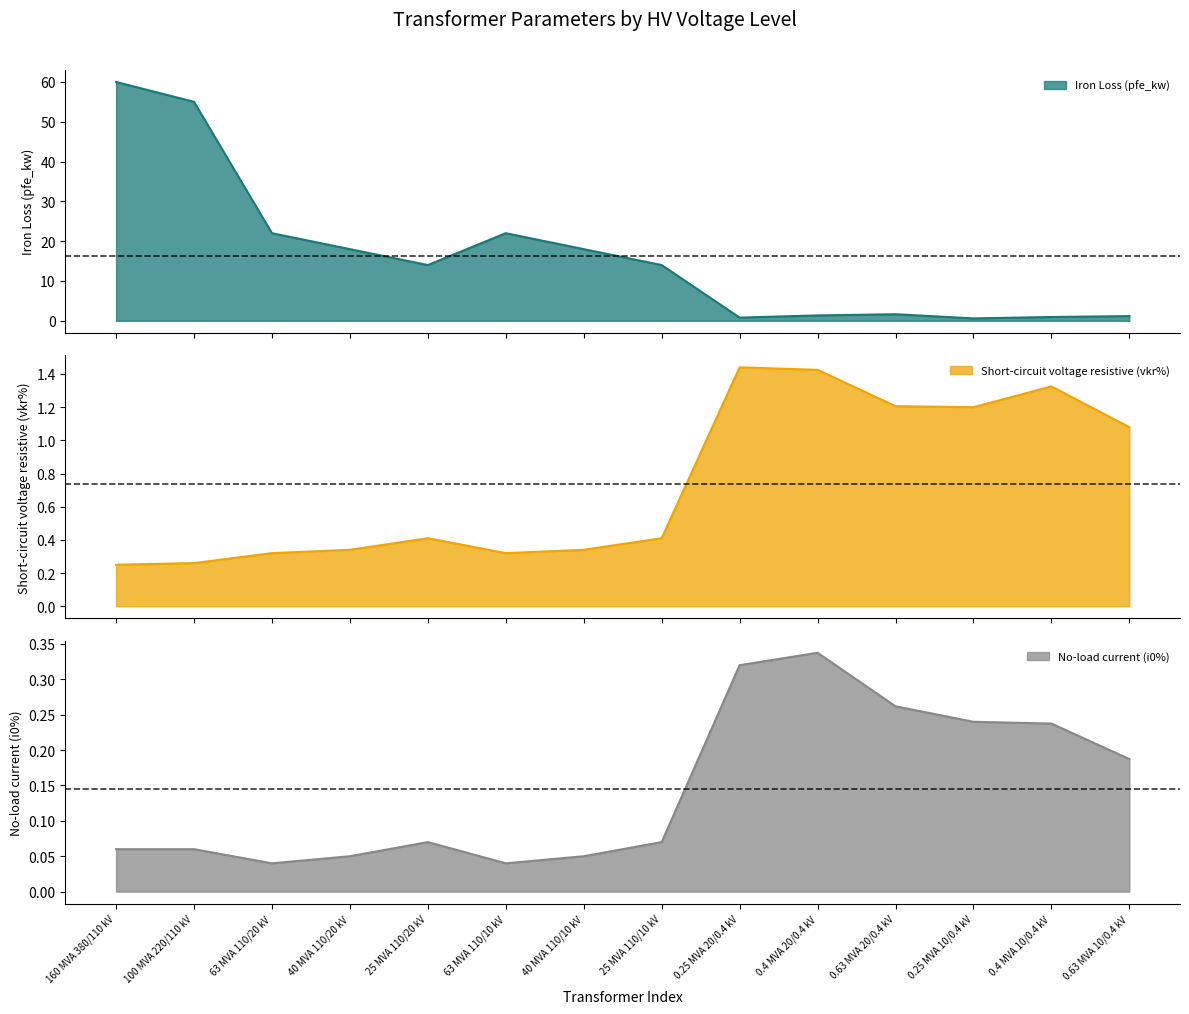

What is the maximum value shown in the chart?

60.0